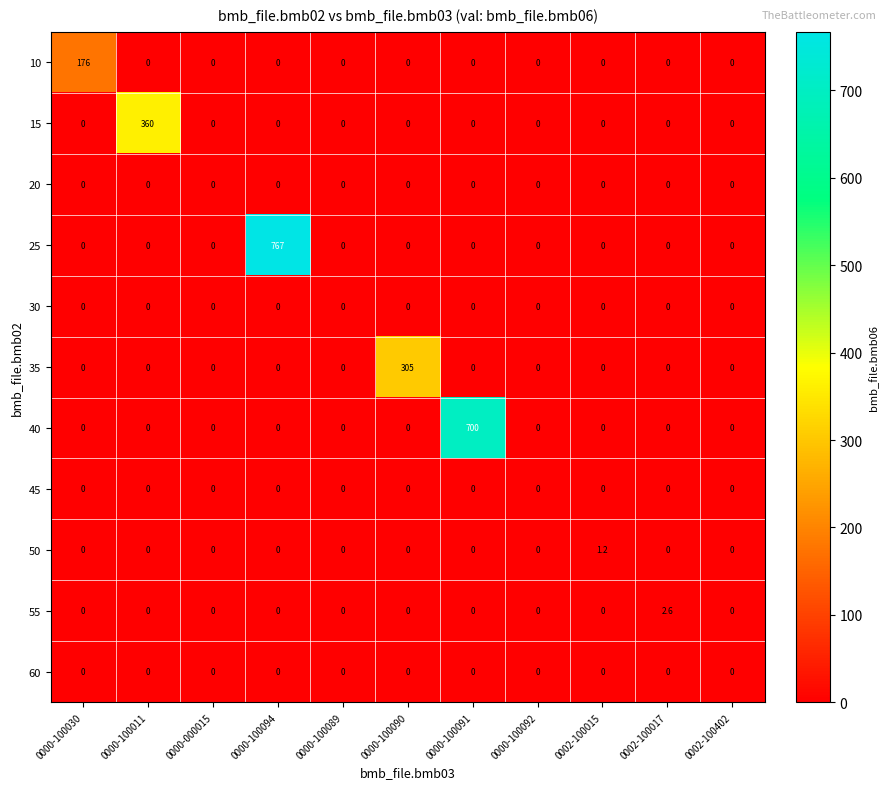

What is the difference between the highest and lowest values at 0000-100091?

700.0